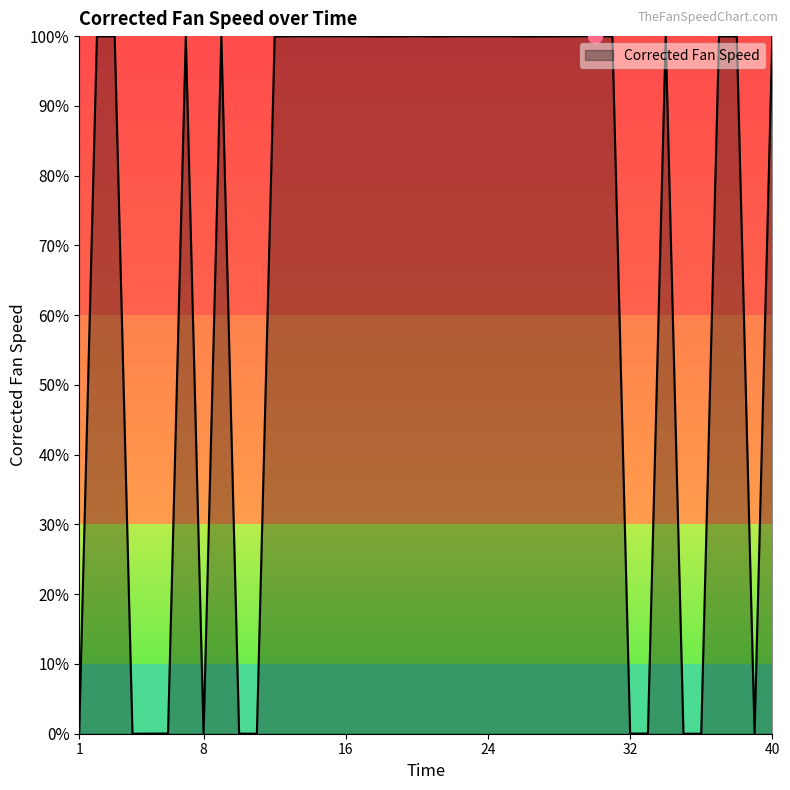

Does the chart have visible grid lines?

No